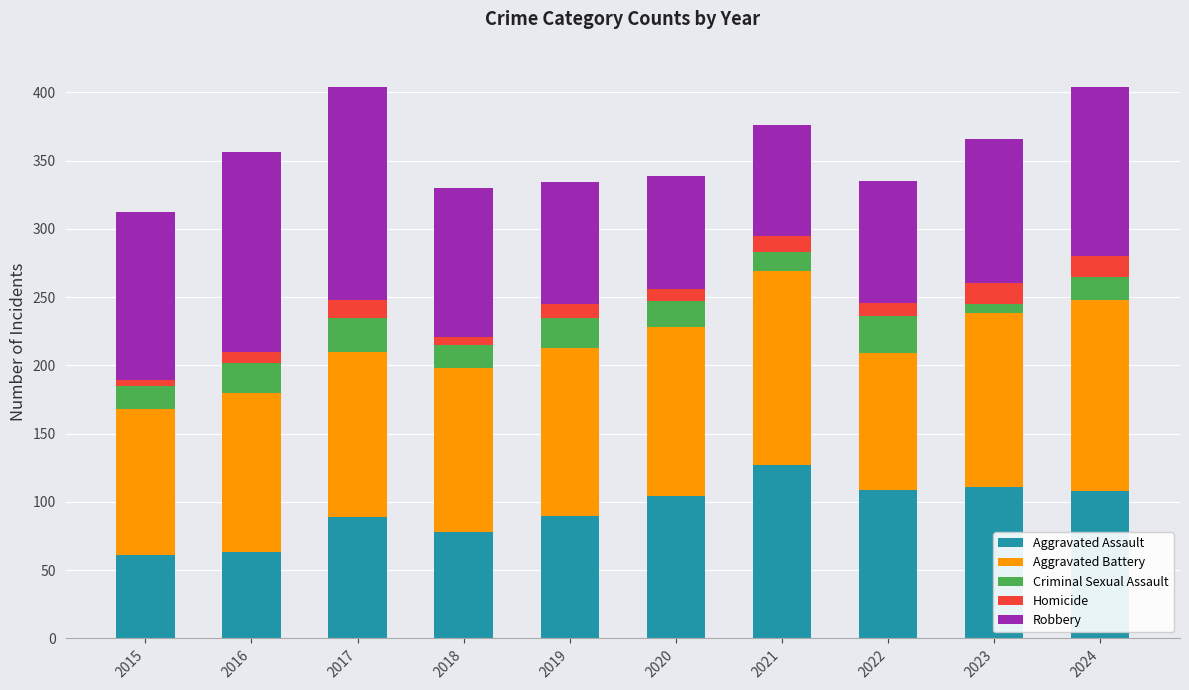

What is the maximum value for Aggravated Assault?

127